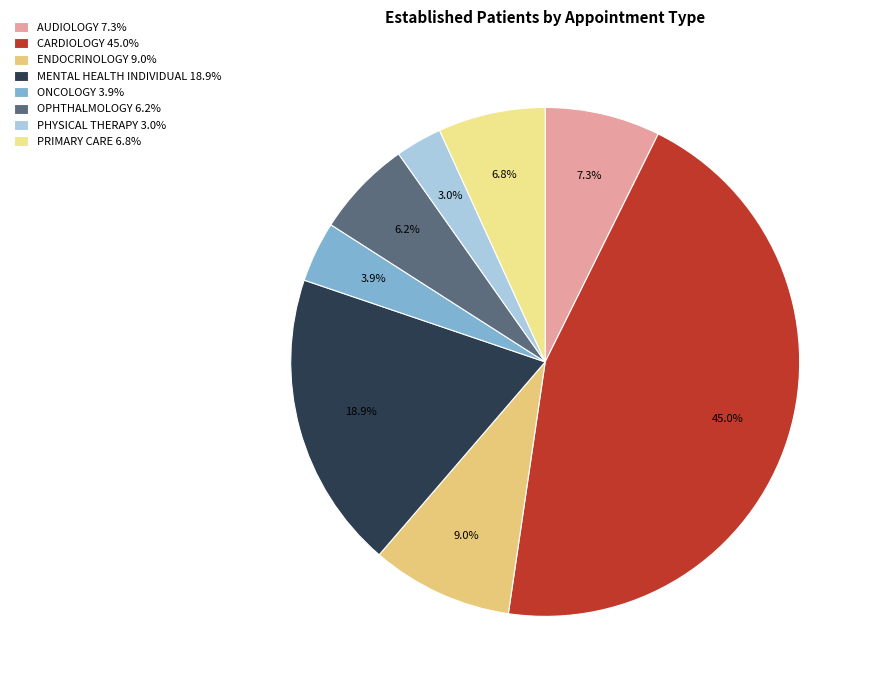

Count the number of slices in the pie.

8